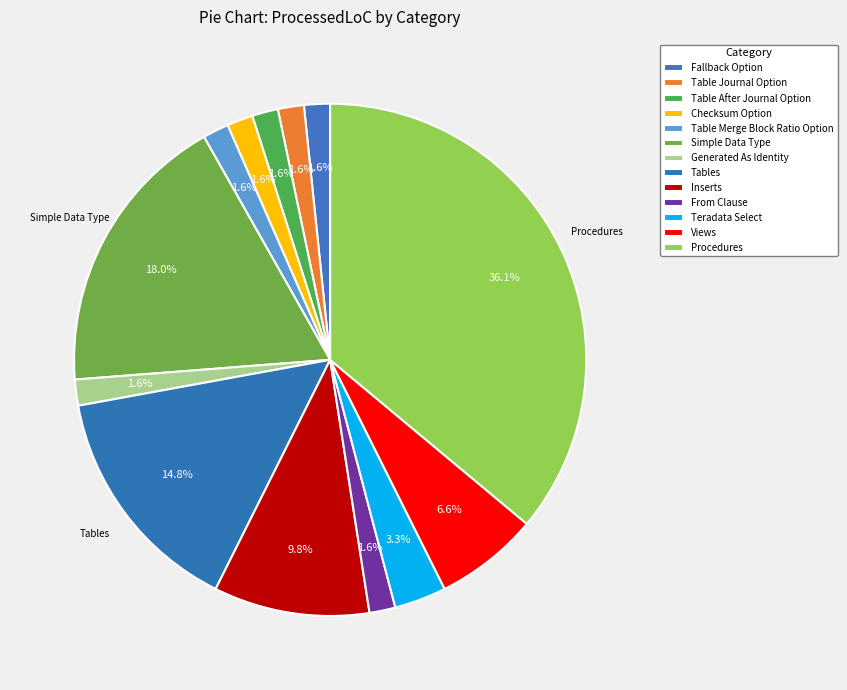

To the nearest percent, what portion does Table Merge Block Ratio Option represent?

2%